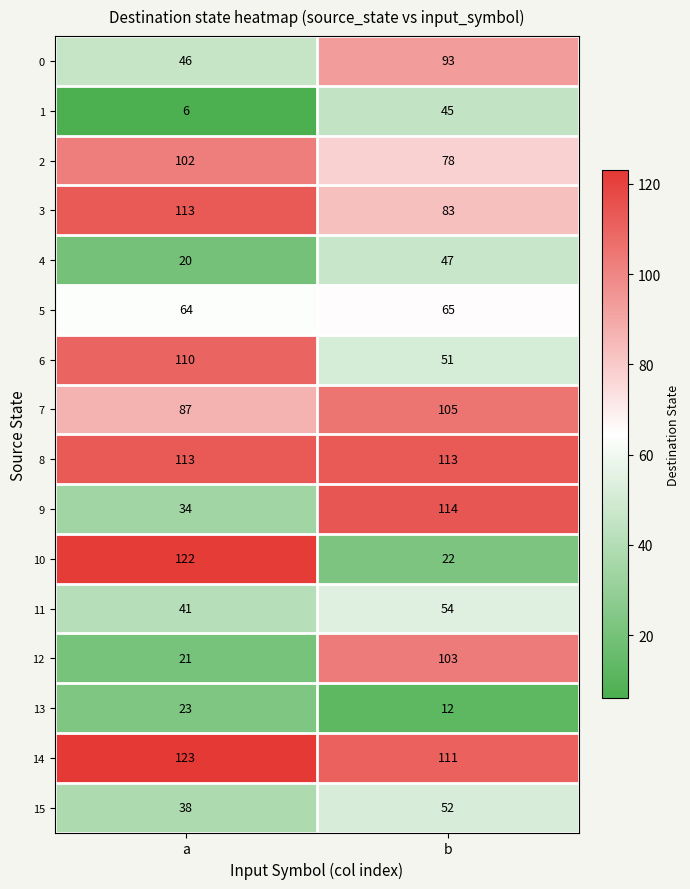

Which series has the largest total across all categories?

14